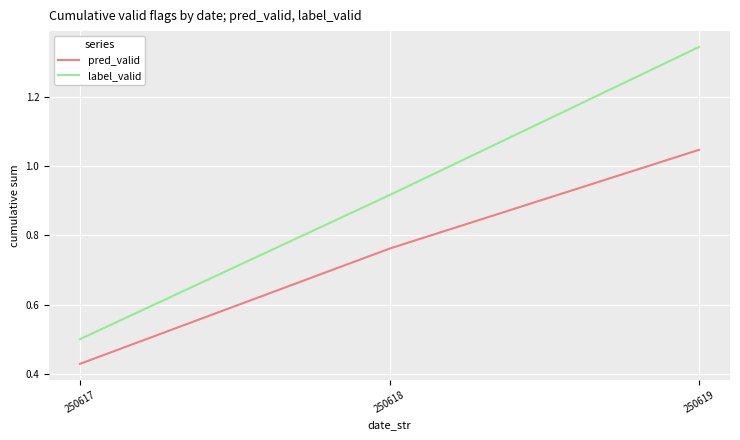

Which series has the widest spread of values?

label_valid